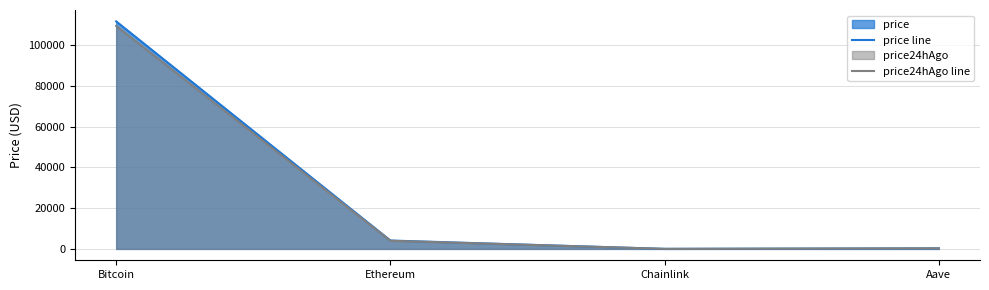

What is the label of the 3rd point from the right?

Ethereum